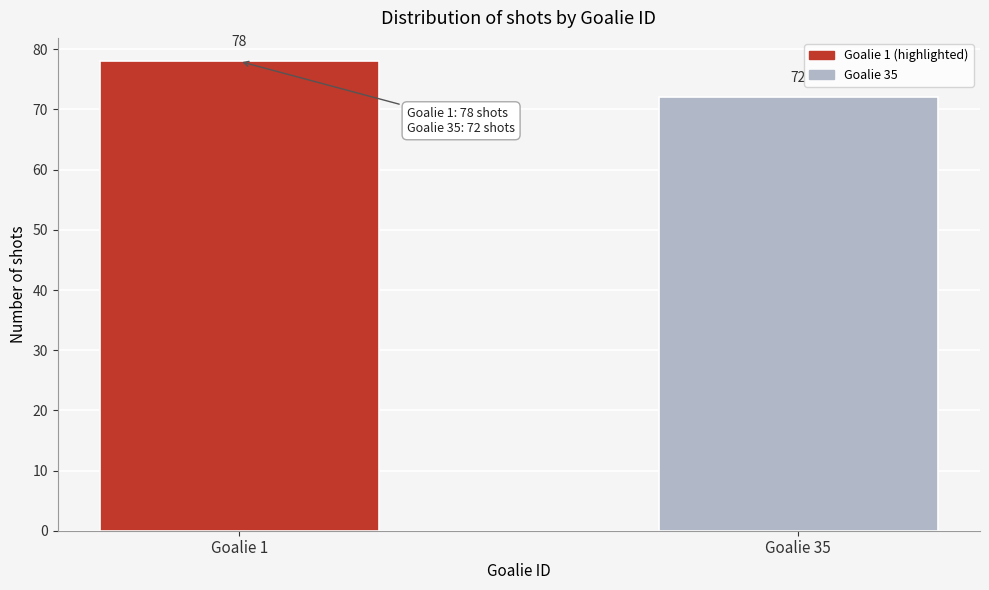

Reading right to left, transcribe all the data shown in this chart.

72	78